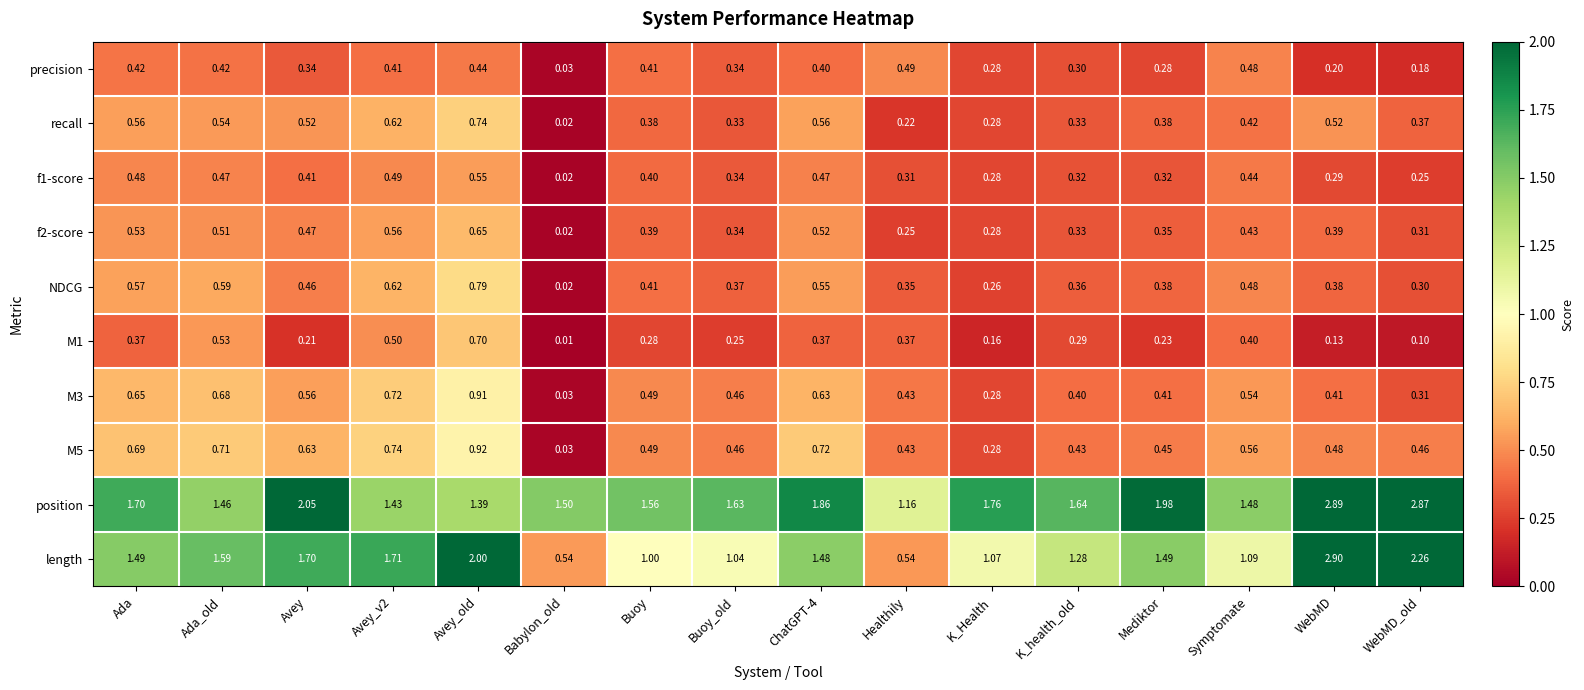

Where is M3 nearest to the value 0?

Babylon_old